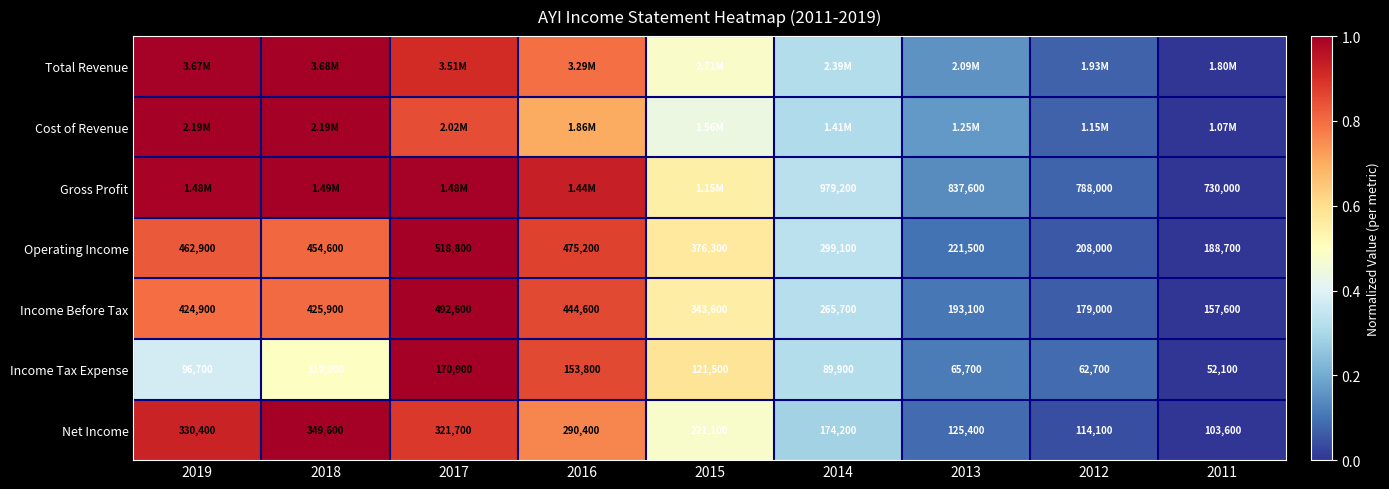

What is the difference between the highest and lowest values at 2019?

0.6